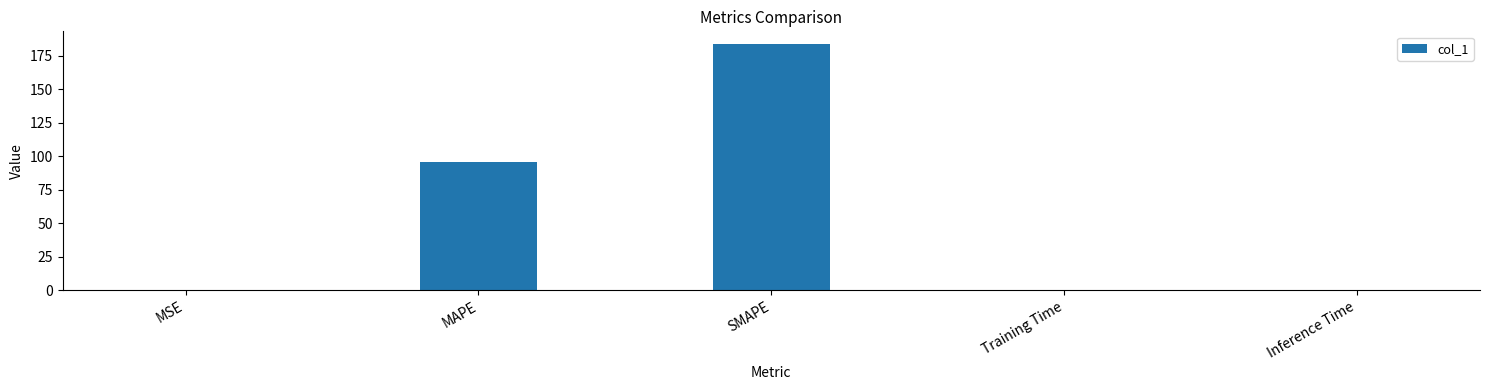

What value does the data have at MAPE?

95.8